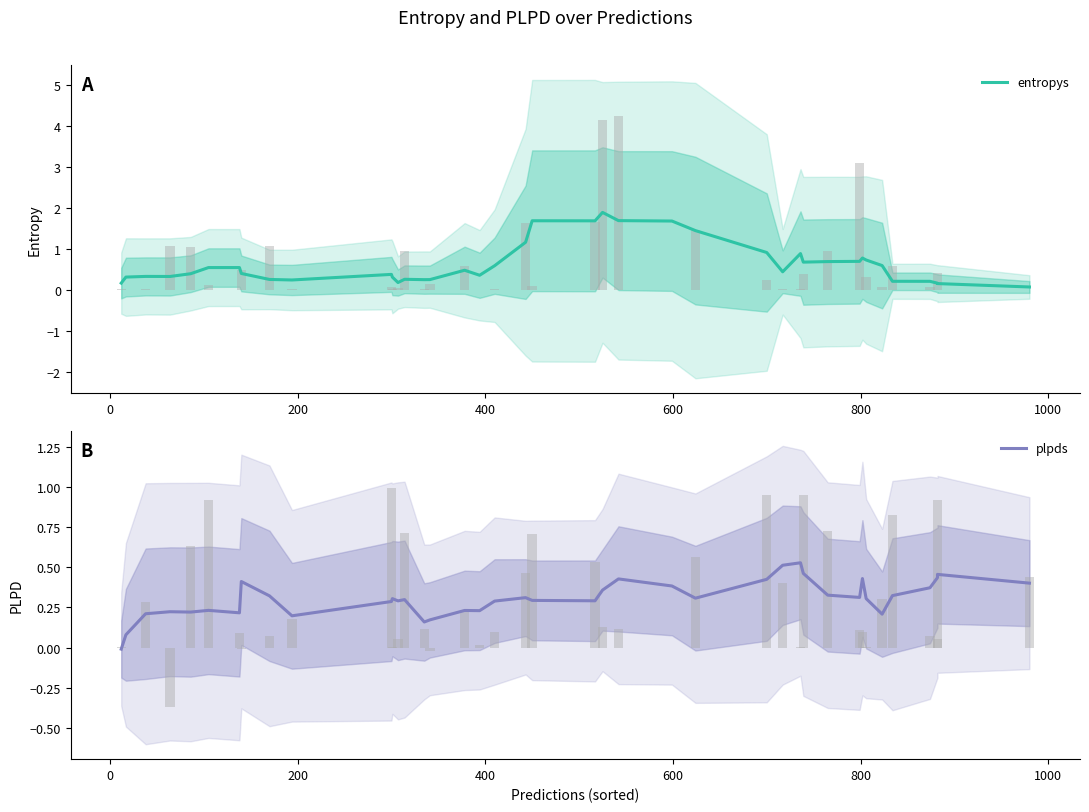

Count the number of data series in this chart.

2